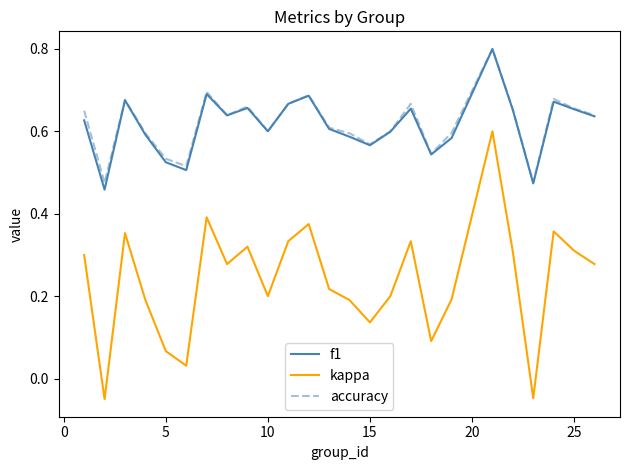

Which series has the widest spread of values?

kappa